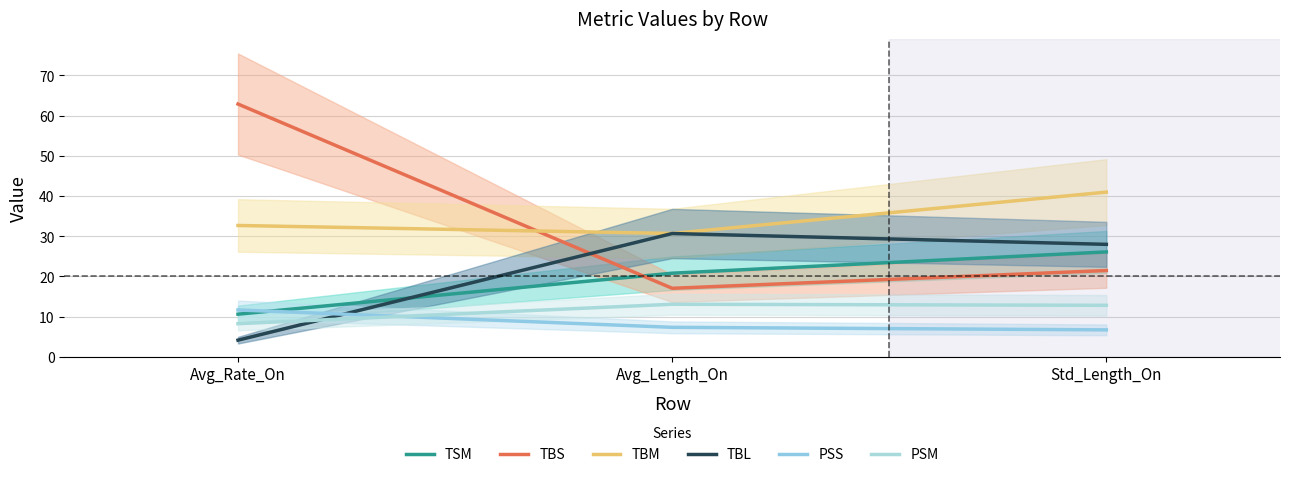

How many lines are shown in the chart?

6